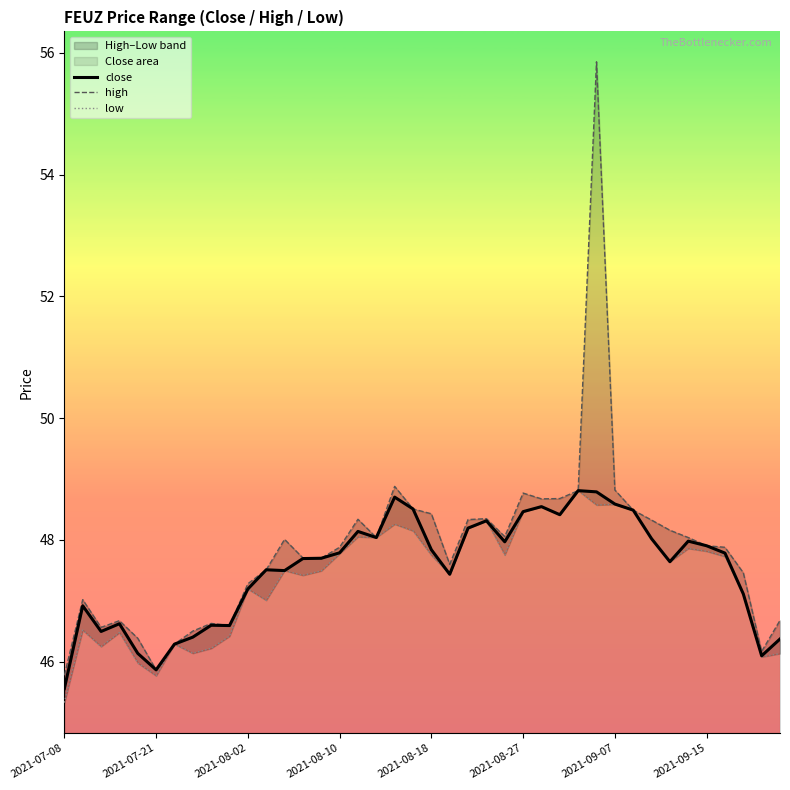

What is the difference between the maximum and minimum values in the close series?

3.2